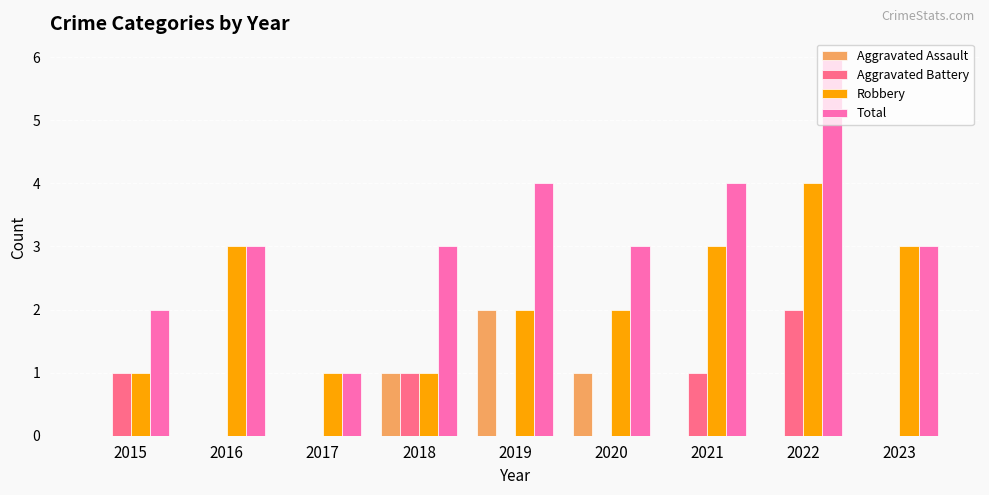

Which series changed the most between 2015 and 2023?

Robbery